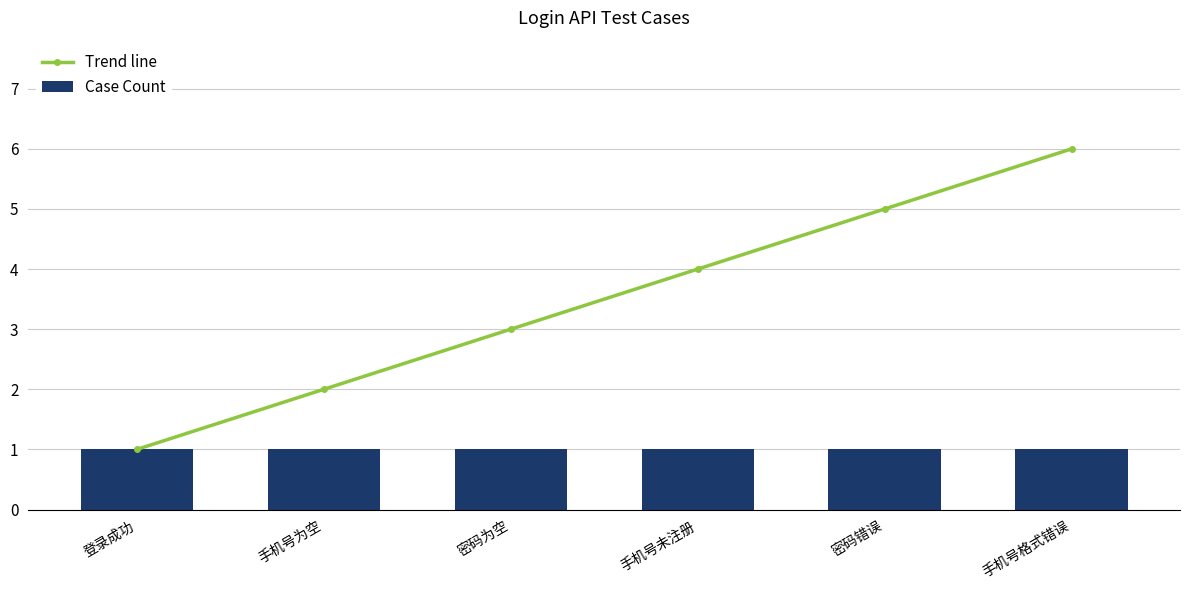

At which label does Trend line reach its peak?

手机号格式错误